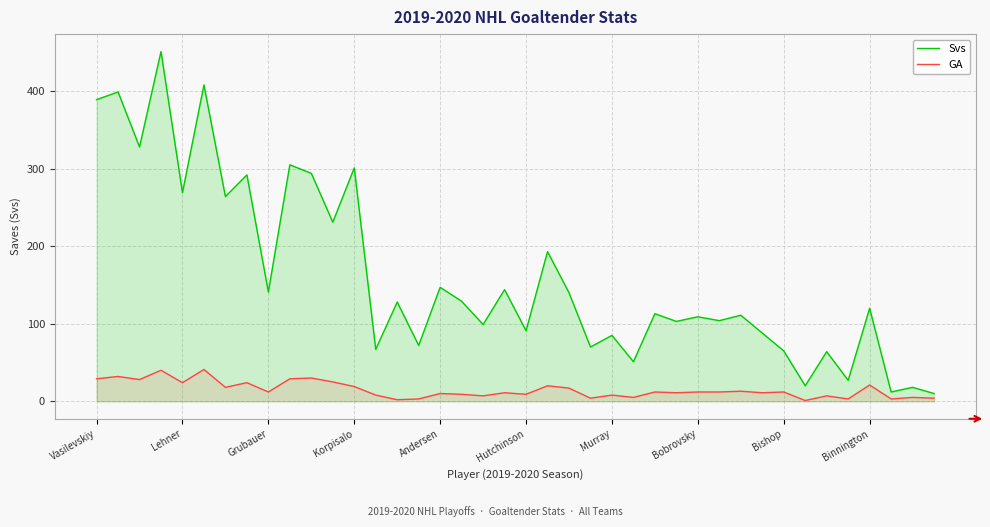

True or false: Svs and GA intersect in this chart.

False